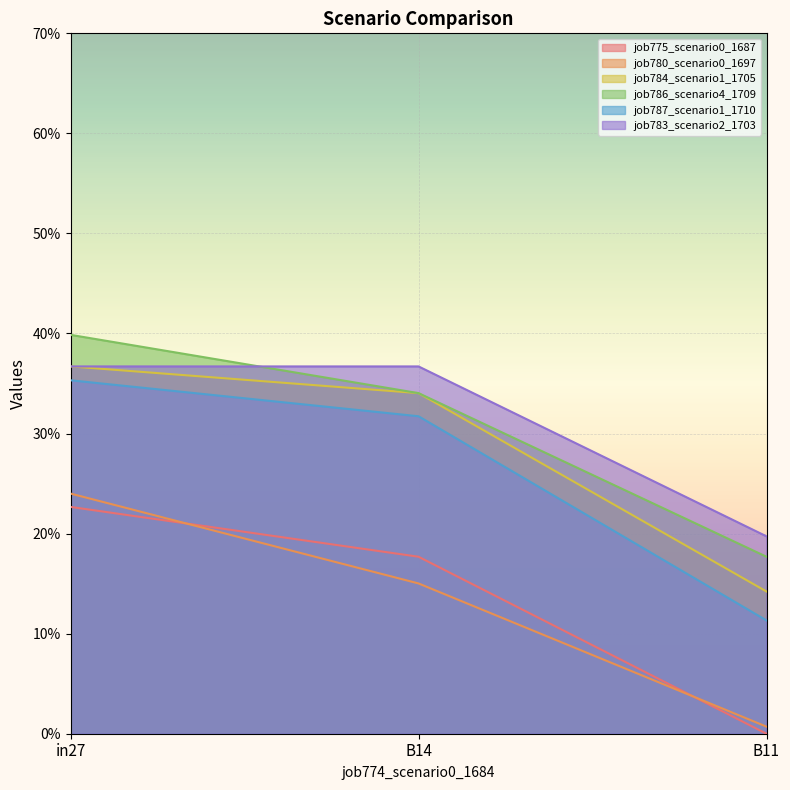

What are all the series names shown in the legend?

job775_scenario0_1687, job780_scenario0_1697, job784_scenario1_1705, job786_scenario4_1709, job787_scenario1_1710, job783_scenario2_1703